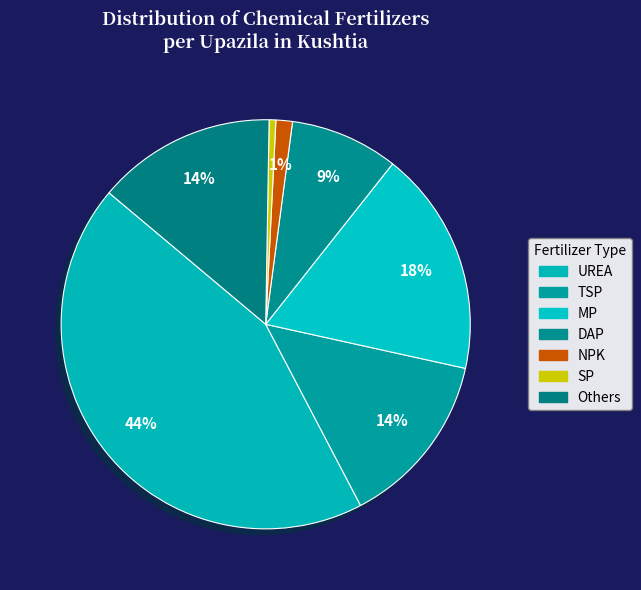

To the nearest percent, what percentage of the pie is MP?

18%